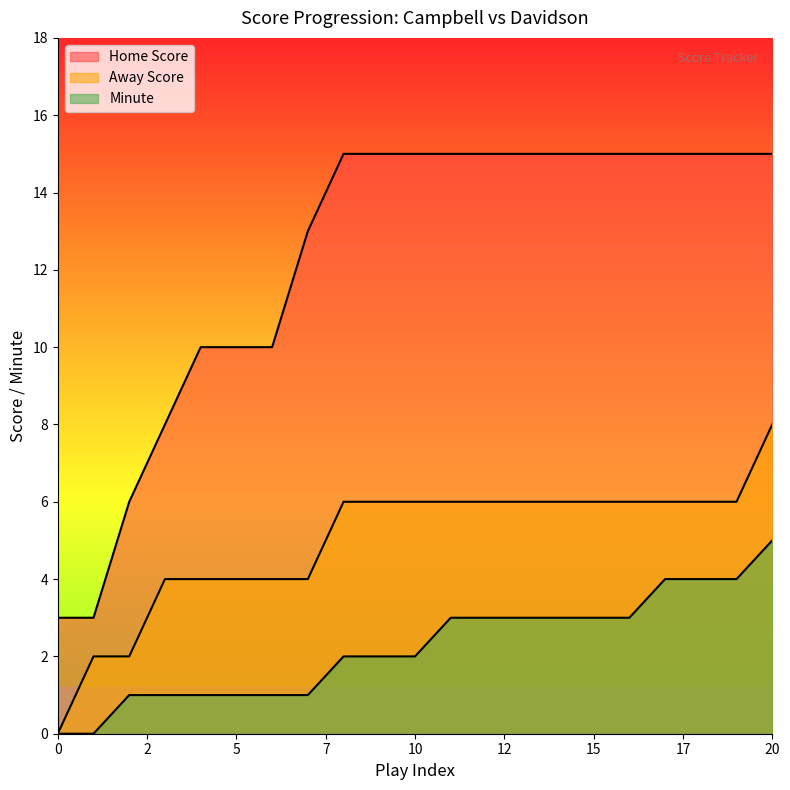

True or false: Home Score and Minute cross at least once.

False